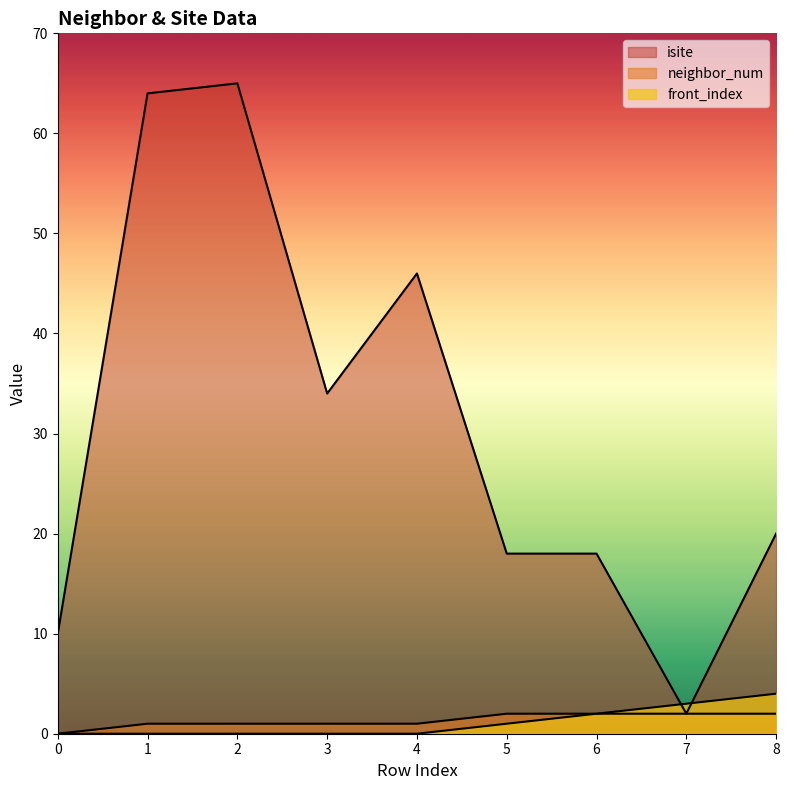

Does the chart display data point markers on the line(s)?

No